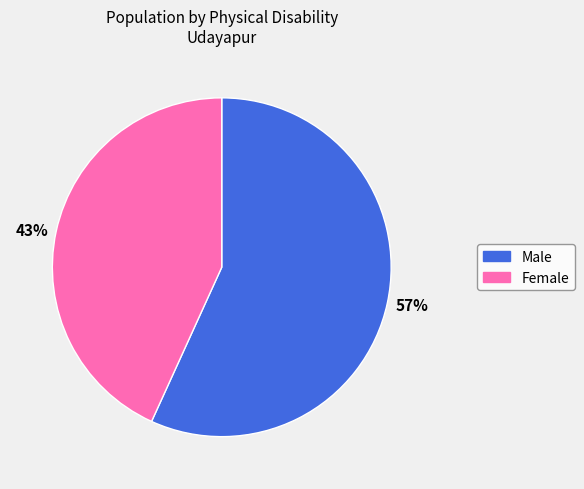

Which category has the smallest portion of the pie?

43%